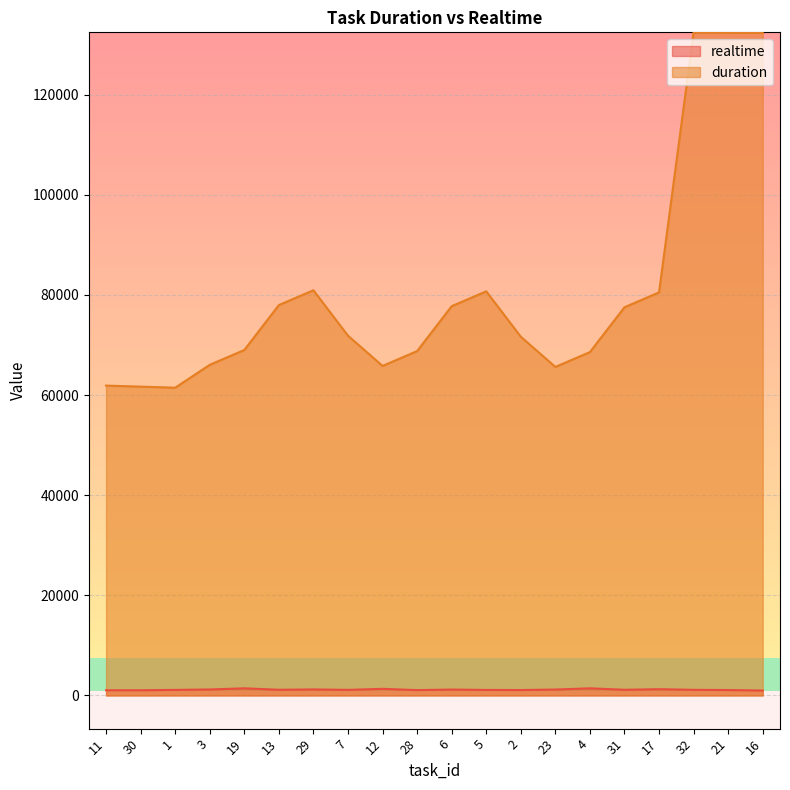

Is it true that duration equals 100984 at 1?

False